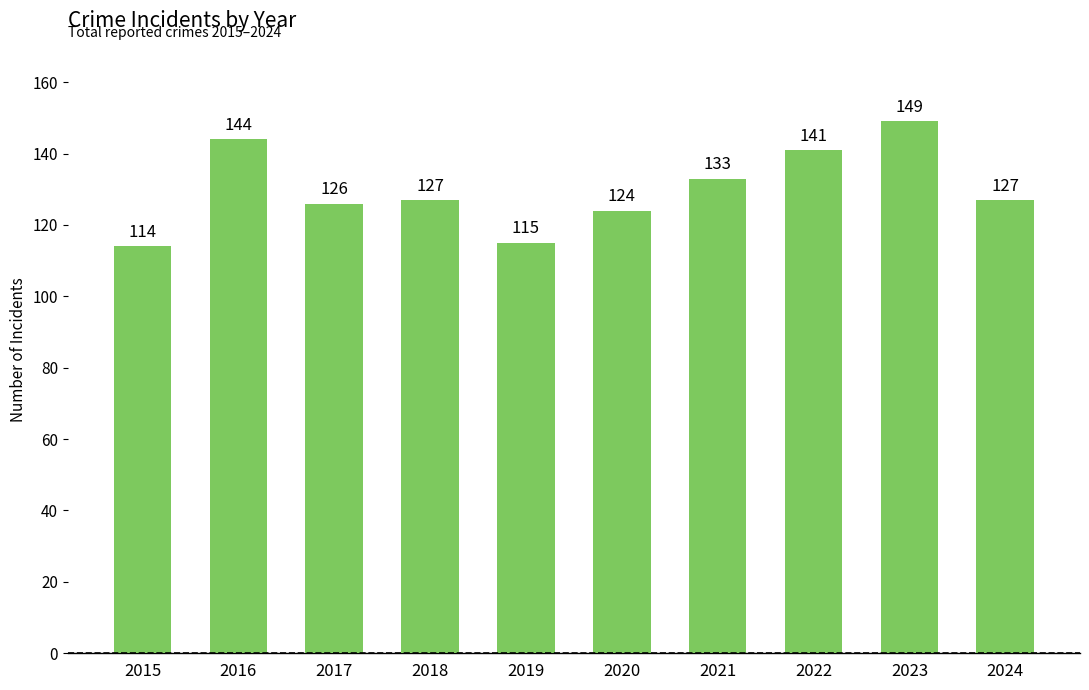

What is the value of the 1st bar from the left?

114